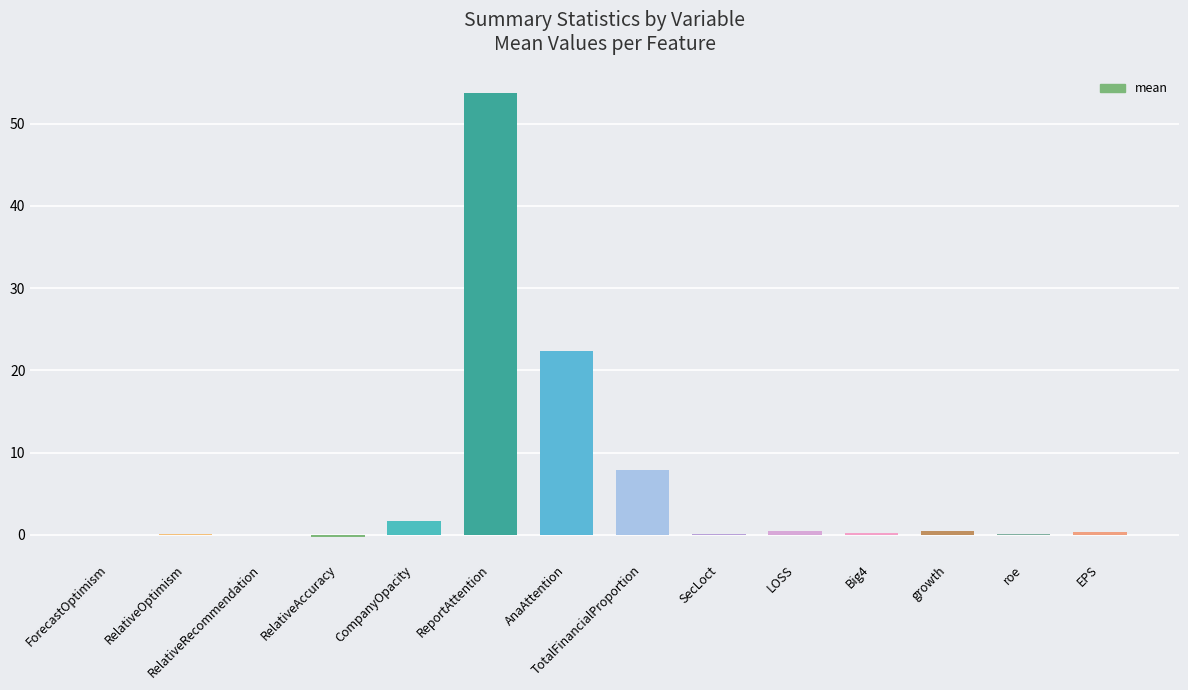

The chart shows a value of 0.0 at ForecastOptimism. True or false?

True